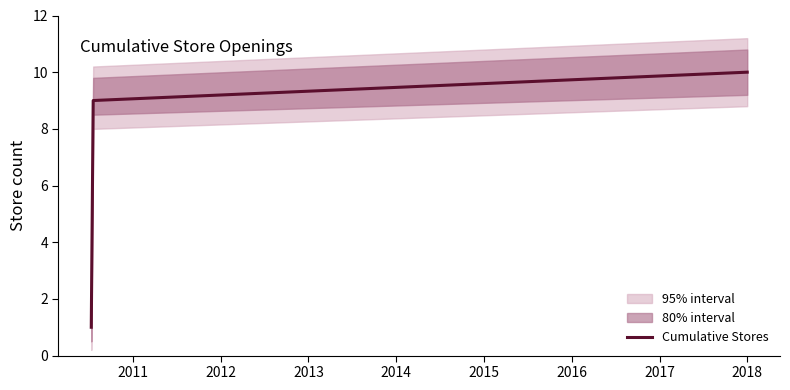

What is the maximum value for Cumulative Stores?

10